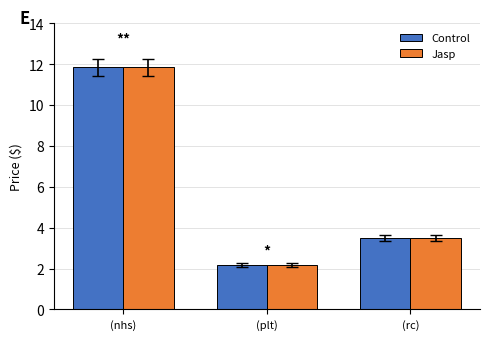

Is the value of Jasp at (nhs) greater than the value of Control at (plt)?

Yes